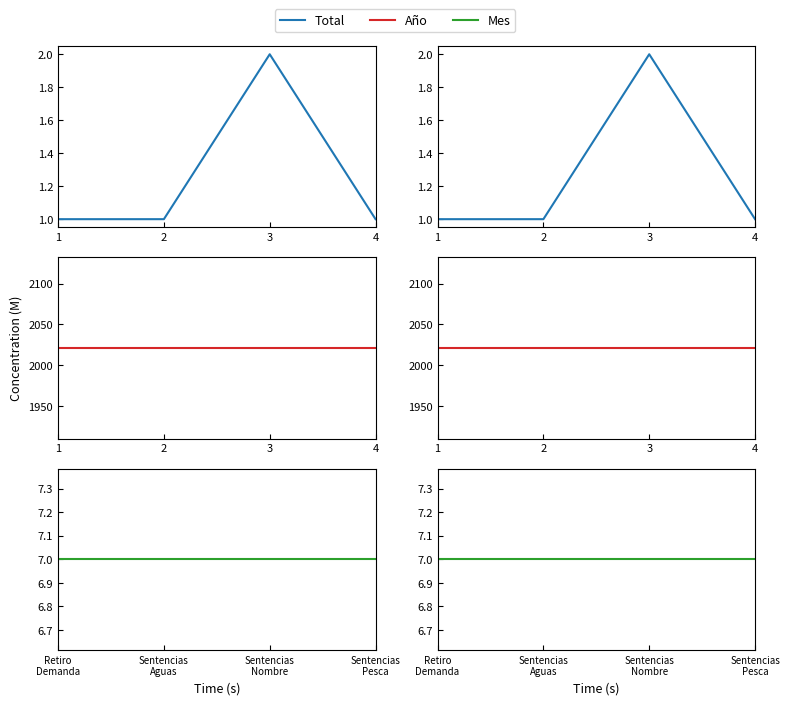

The value of Año at 1 is 2021. True or false?

True